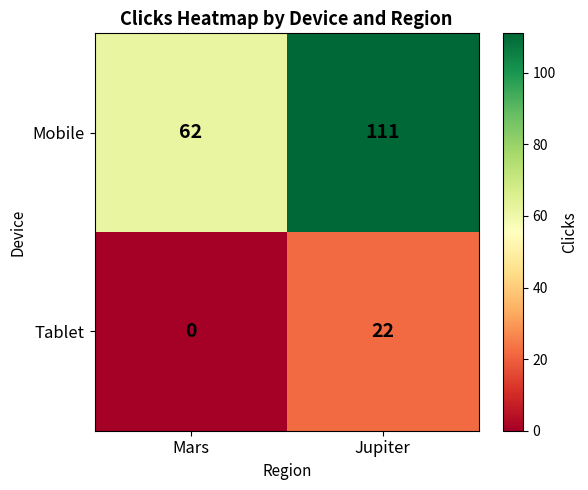

What is the difference between the Mobile values at Jupiter and Mars?

49